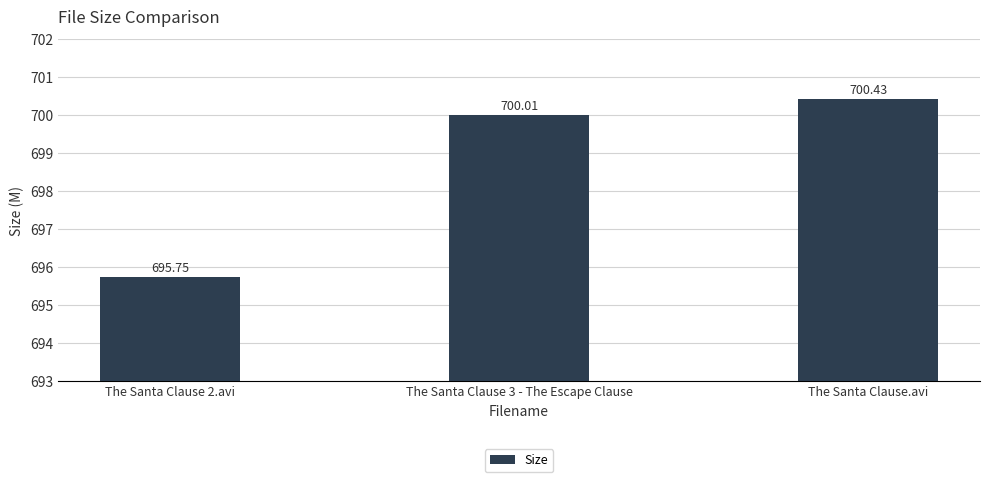

What is the smallest value displayed?

695.8